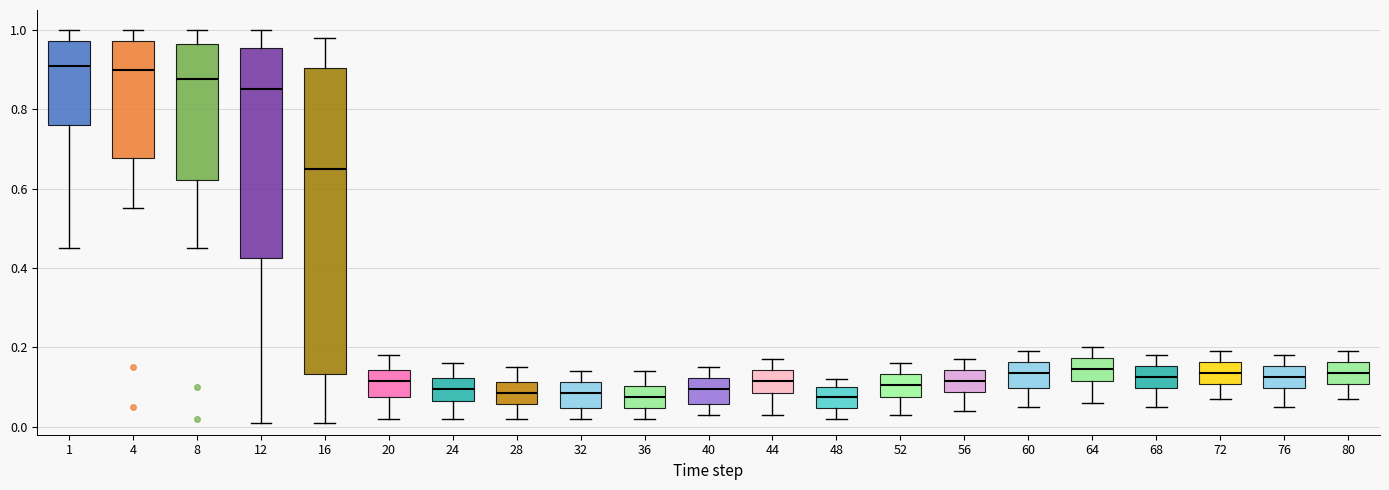

Where does the lower whisker of the box at x = 1 end on the y-axis? The values are not printed on the chart, so give them approximately, as read against the axis.

0.46